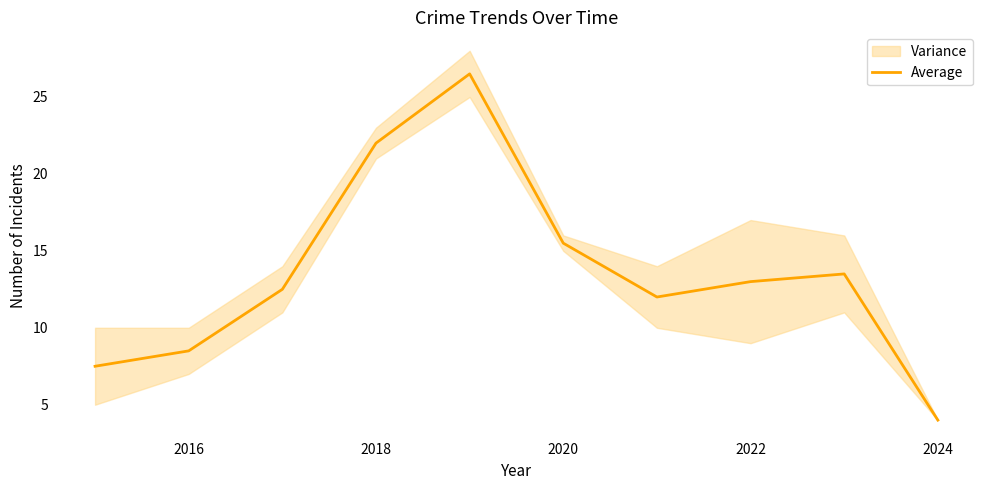

Where is Average nearest to the value 15?

2020